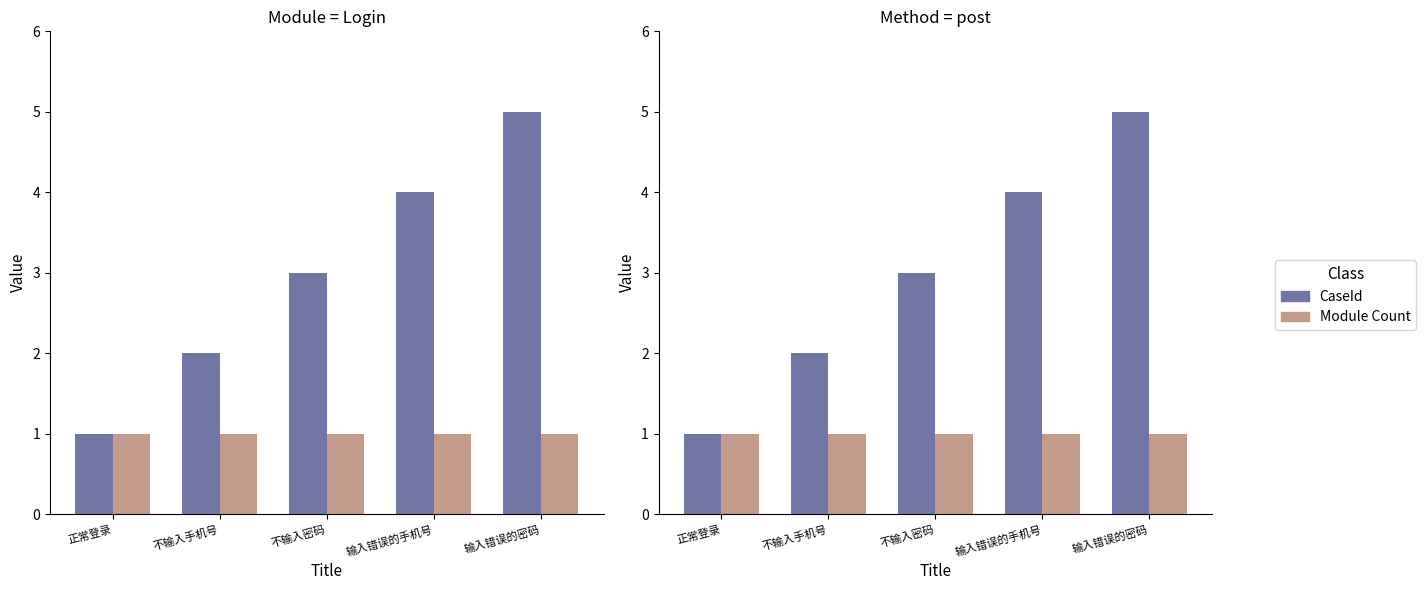

What is the total value across all series at 正常登录?

2